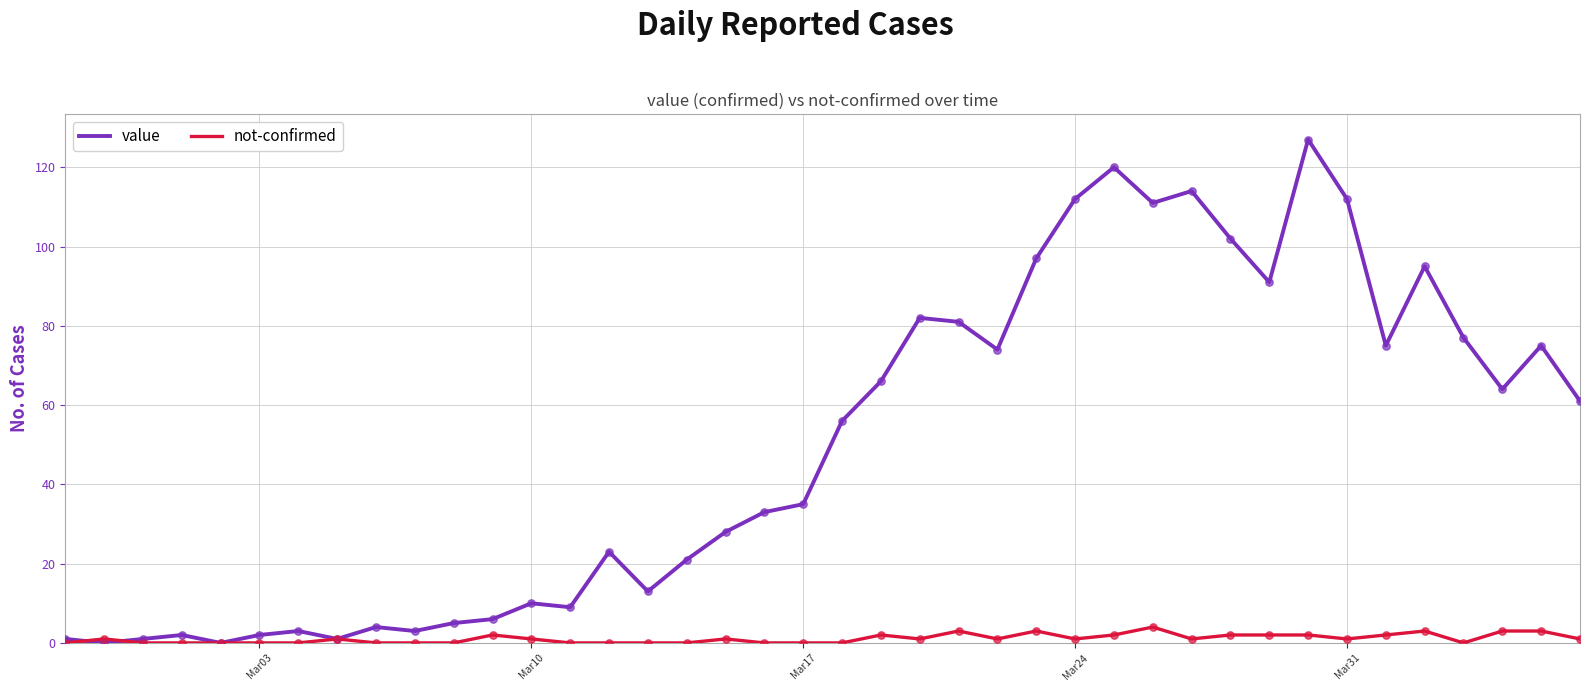

Which series has the largest total across all categories?

value